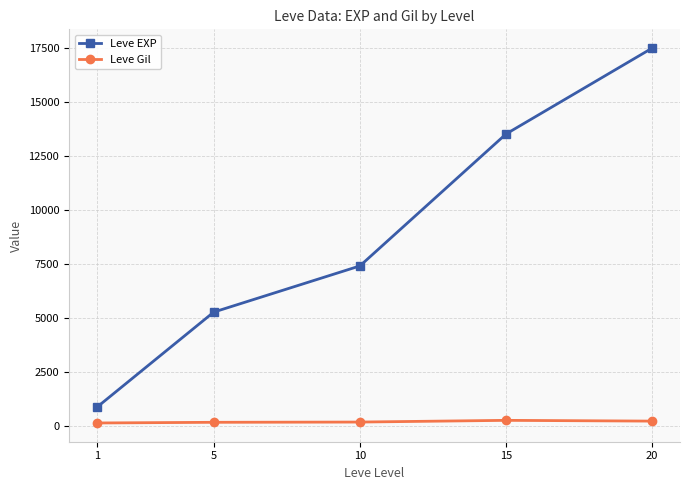

Is the value of Leve EXP at 15 greater than the value of Leve Gil at 10?

Yes